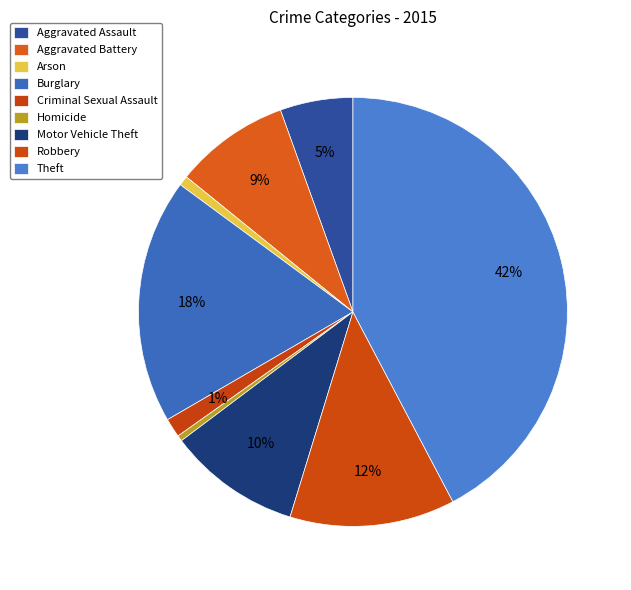

What percentage is NOT represented by Theft?

57.7%